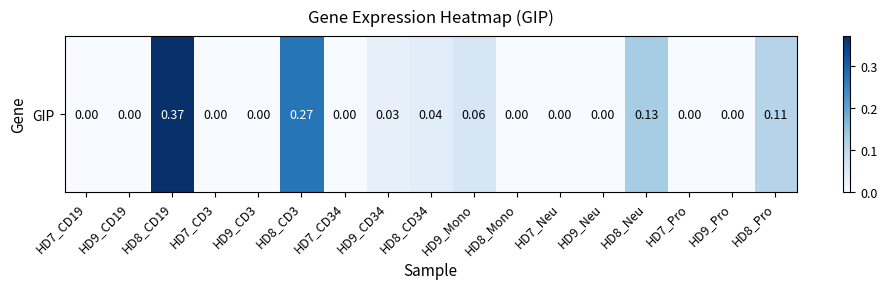

List the labels in order of value, smallest first.

HD7_CD19, HD9_CD19, HD7_CD3, HD9_CD3, HD7_CD34, HD8_Mono, HD7_Neu, HD9_Neu, HD7_Pro, HD9_Pro, HD9_CD34, HD8_CD34, HD9_Mono, HD8_Pro, HD8_Neu, HD8_CD3, HD8_CD19